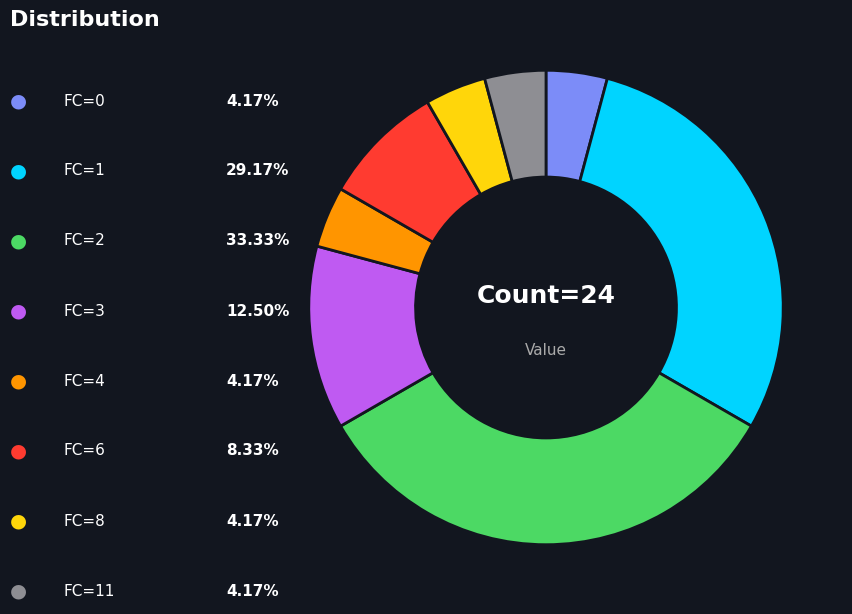

Is there any slice that represents more than half of the pie?

No